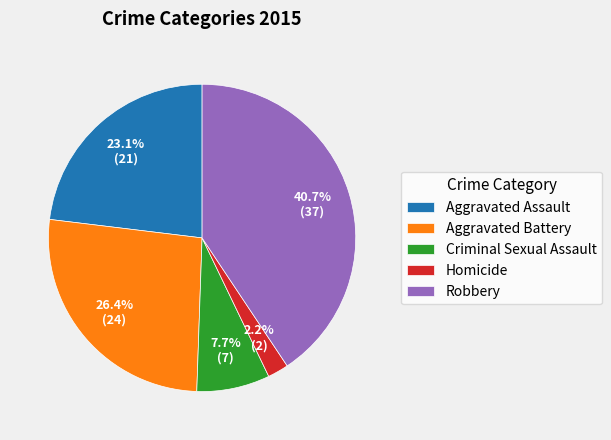

How many slices are in this pie chart?

5